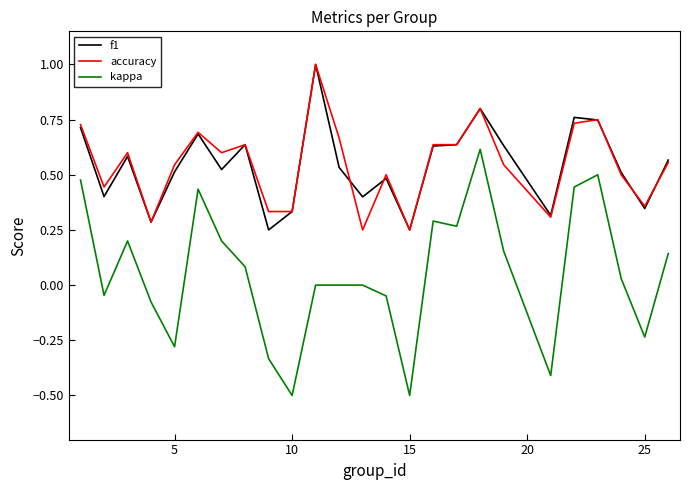

Which series has the largest range (max minus min)?

kappa